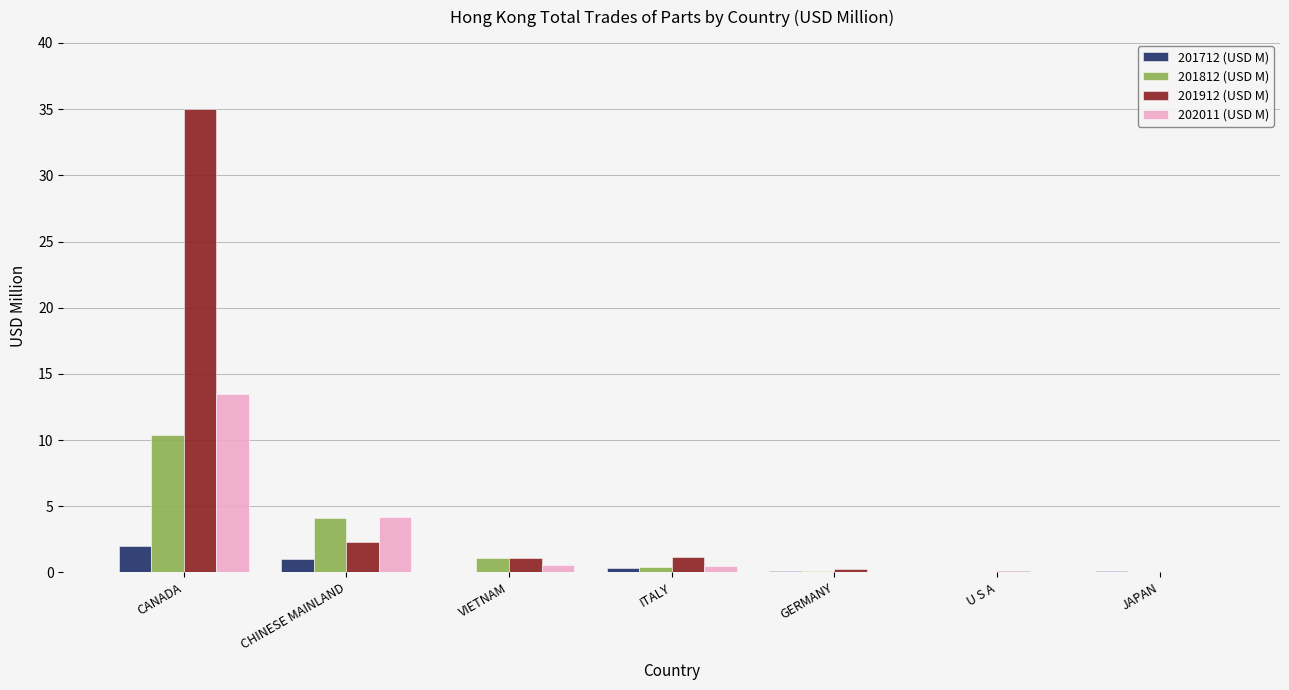

How many groups of bars are there?

7